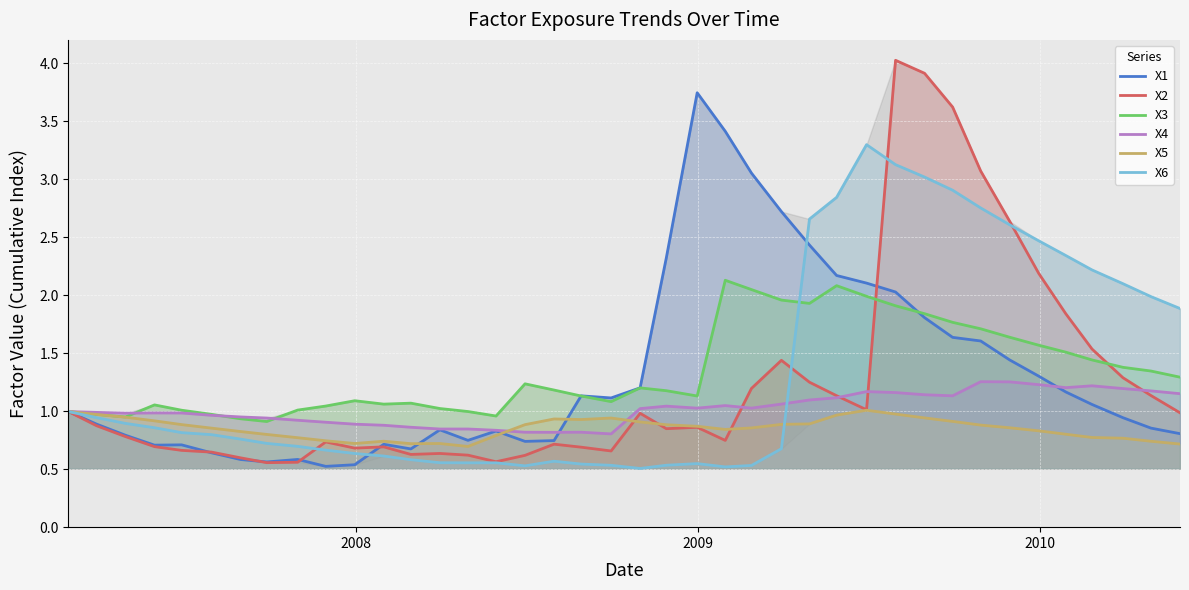

How many interior local valleys does the X3 series have?

7